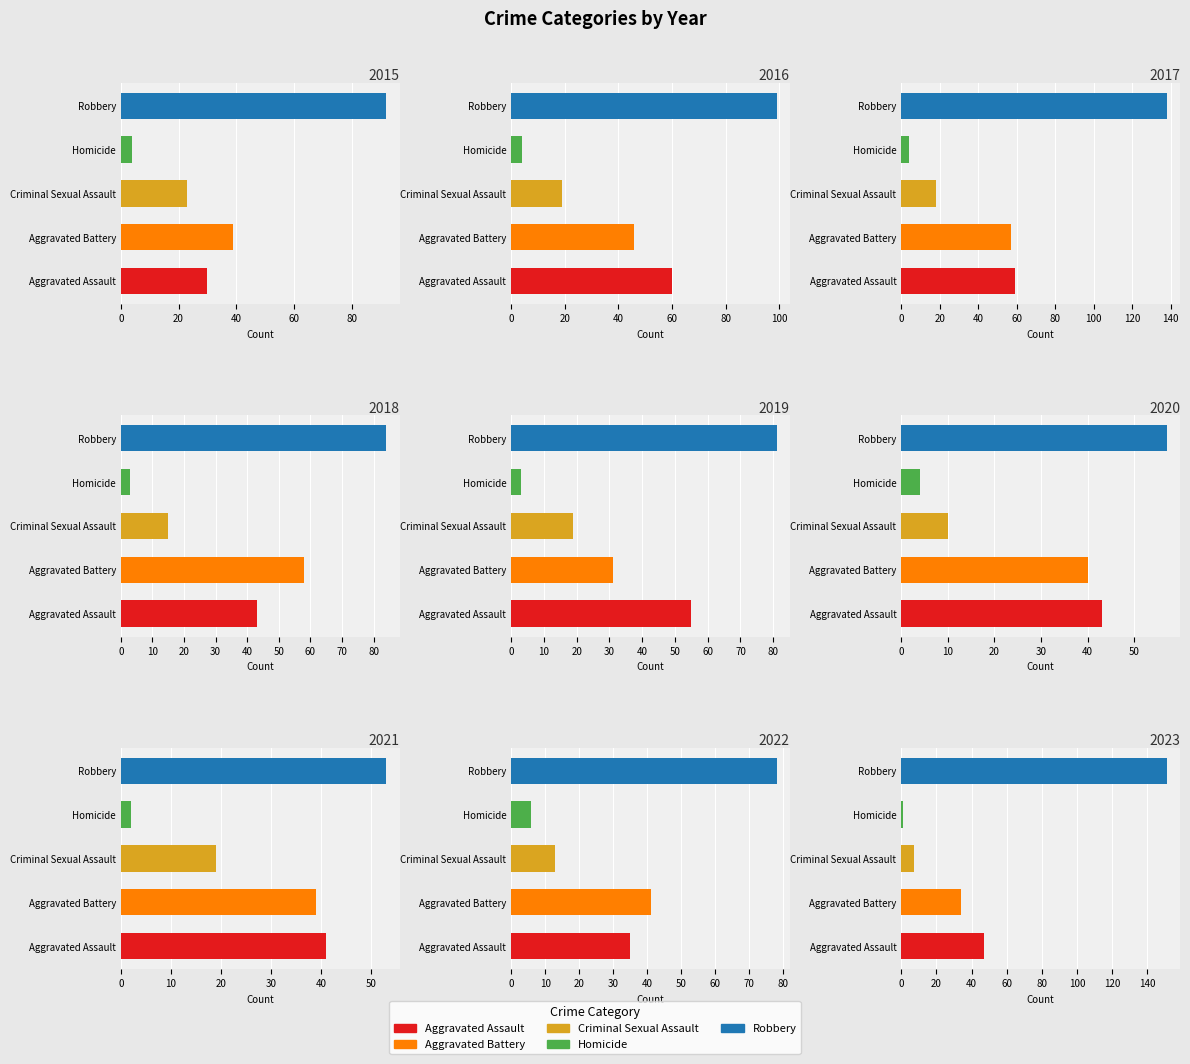

What are all the series names shown in the legend?

Aggravated Assault, Aggravated Battery, Criminal Sexual Assault, Homicide, Robbery